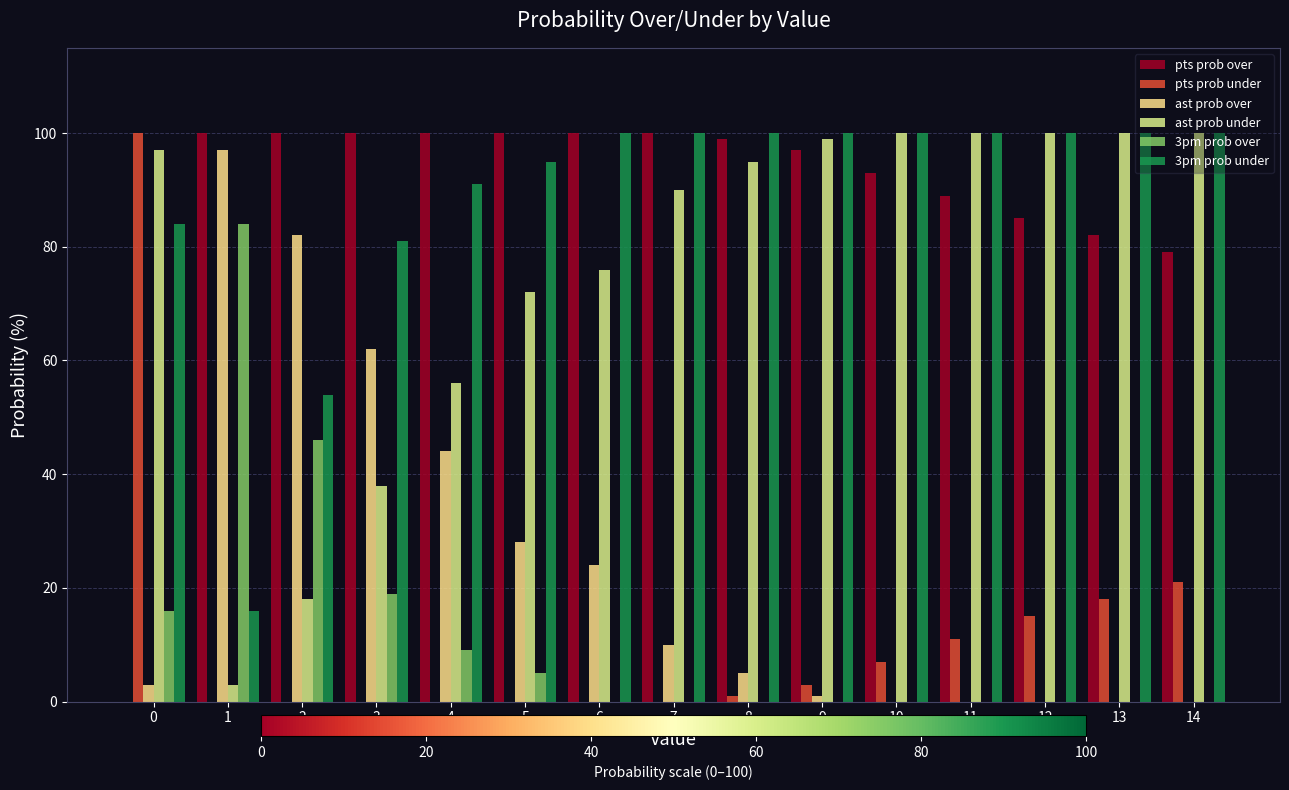

Reading left to right, extract all data points from this chart.

pts prob over: 0=0	1=100	2=100	3=100	4=100	5=100	6=100	7=100	8=99	9=97	10=93	11=89	12=85	13=82	14=79
pts prob under: 0=100	1=0	2=0	3=0	4=0	5=0	6=0	7=0	8=1	9=3	10=7	11=11	12=15	13=18	14=21
ast prob over: 0=3	1=97	2=82	3=62	4=44	5=28	6=24	7=10	8=5	9=1	10=0	11=0	12=0	13=0	14=0
ast prob under: 0=97	1=3	2=18	3=38	4=56	5=72	6=76	7=90	8=95	9=99	10=100	11=100	12=100	13=100	14=100
3pm prob over: 0=16	1=84	2=46	3=19	4=9	5=5	6=0	7=0	8=0	9=0	10=0	11=0	12=0	13=0	14=0
3pm prob under: 0=84	1=16	2=54	3=81	4=91	5=95	6=100	7=100	8=100	9=100	10=100	11=100	12=100	13=100	14=100